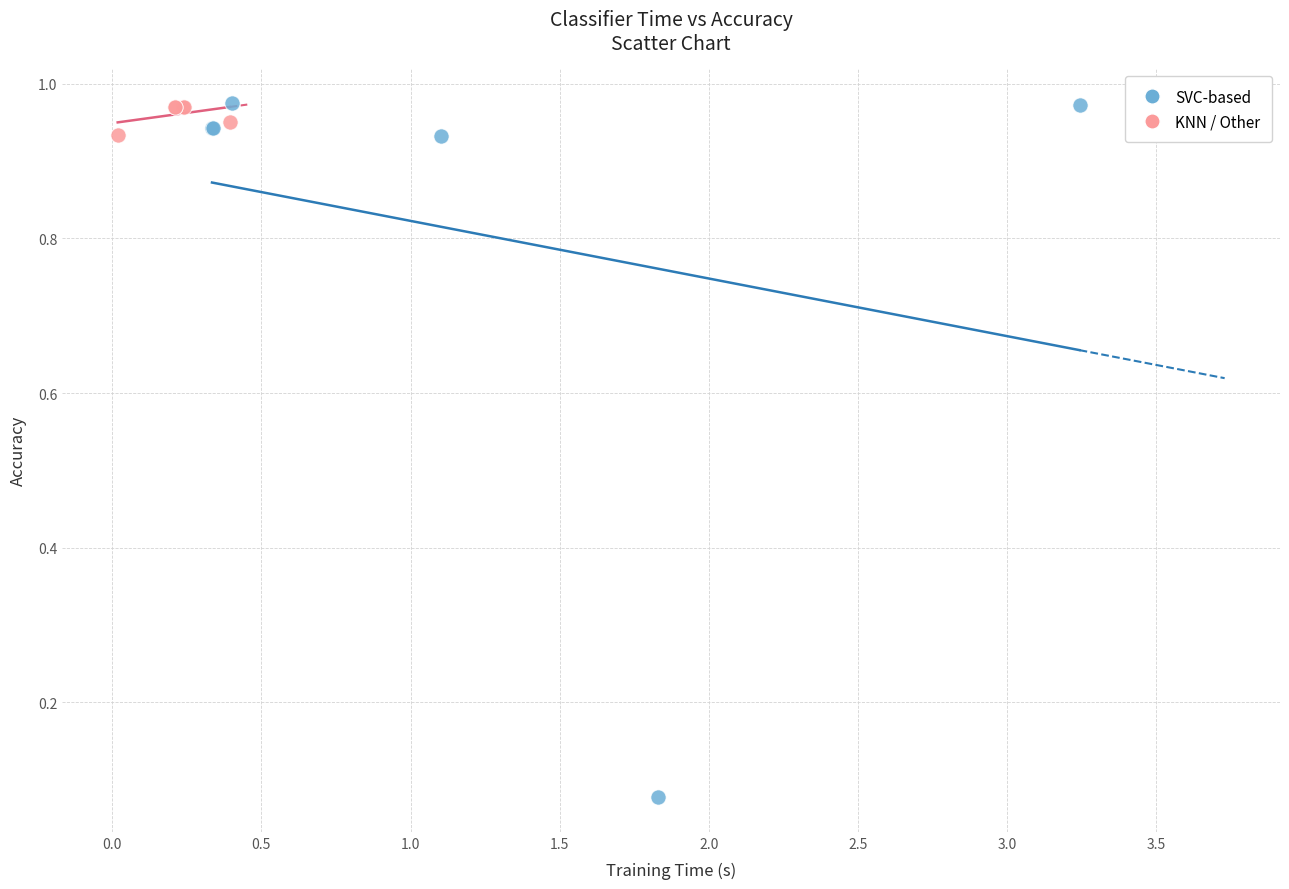

Which series has the widest spread of Y values?

SVC-based